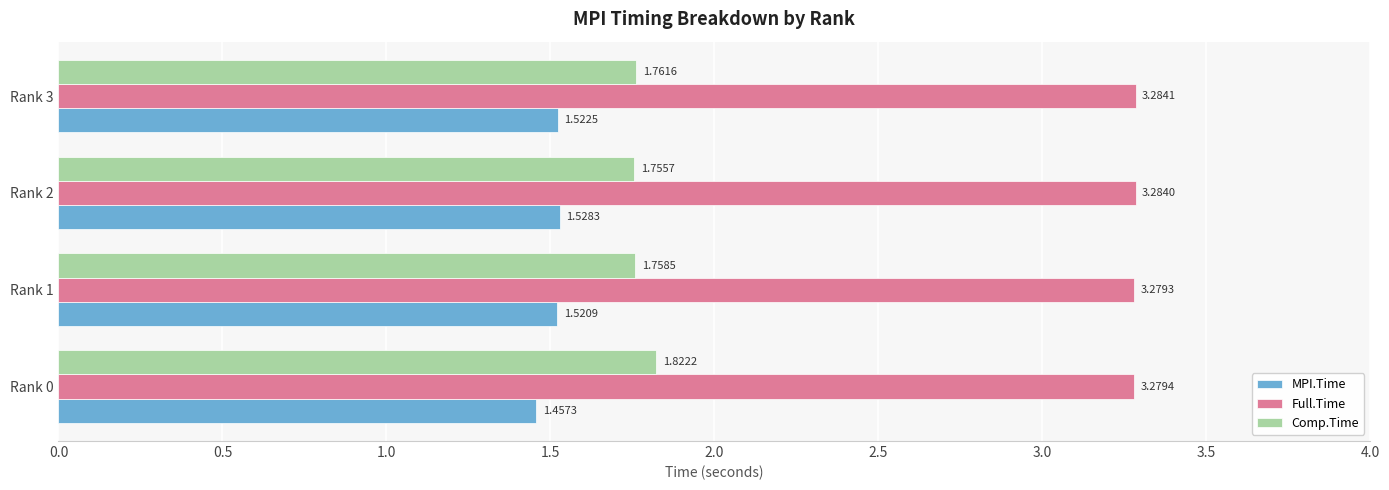

Rank the series by their maximum value, from highest to lowest.

Full.Time, Comp.Time, MPI.Time